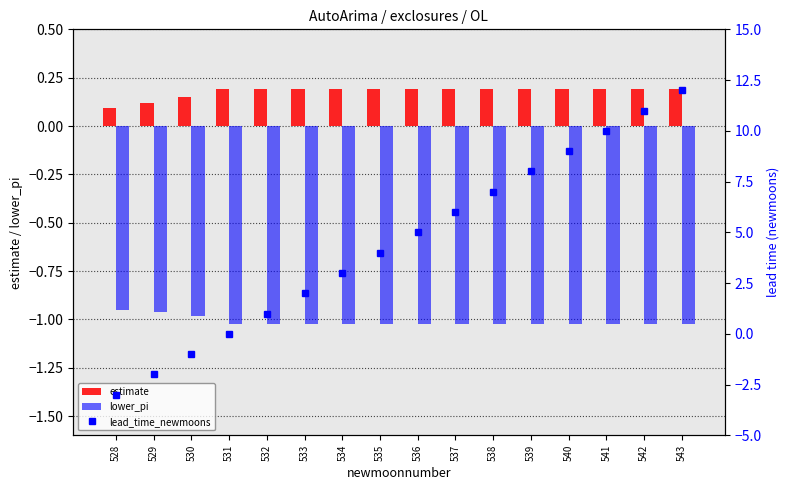

Rank the series at 539 from highest to lowest value.

lead_time_newmoons, estimate, lower_pi